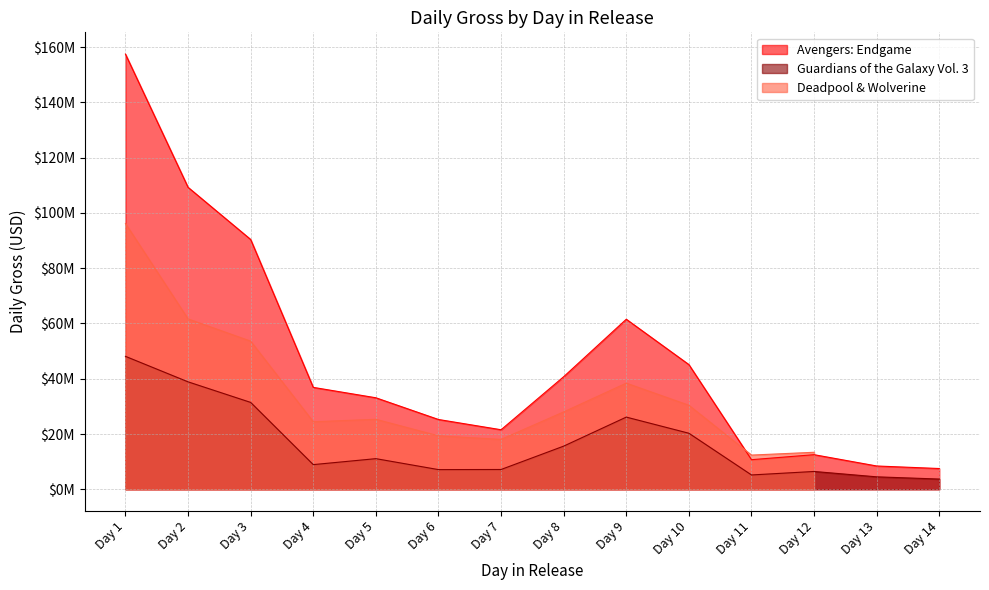

At how many categories does at least one series exceed 45407996?

4